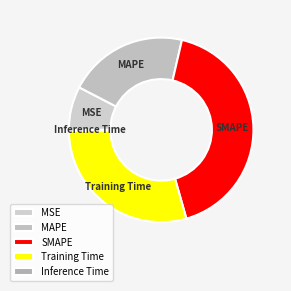

Combined, do SMAPE and MAPE account for over 50%?

Yes